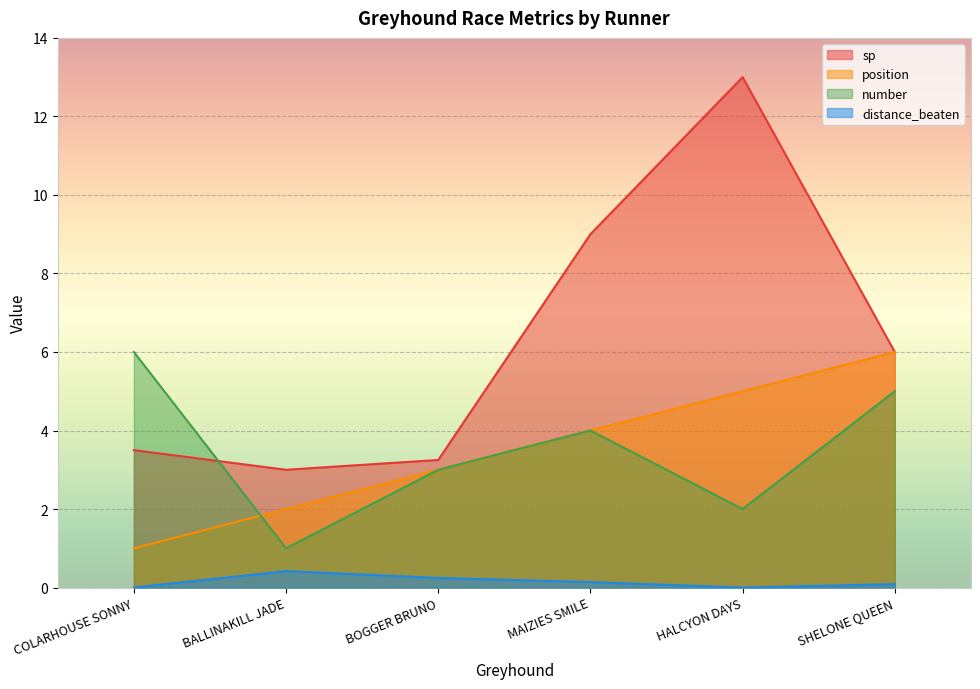

Is it true that position equals 1.3 at SHELONE QUEEN?

False